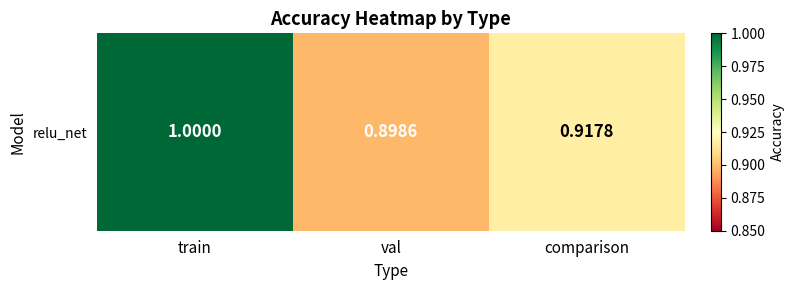

Which has a higher value, val or train?

train